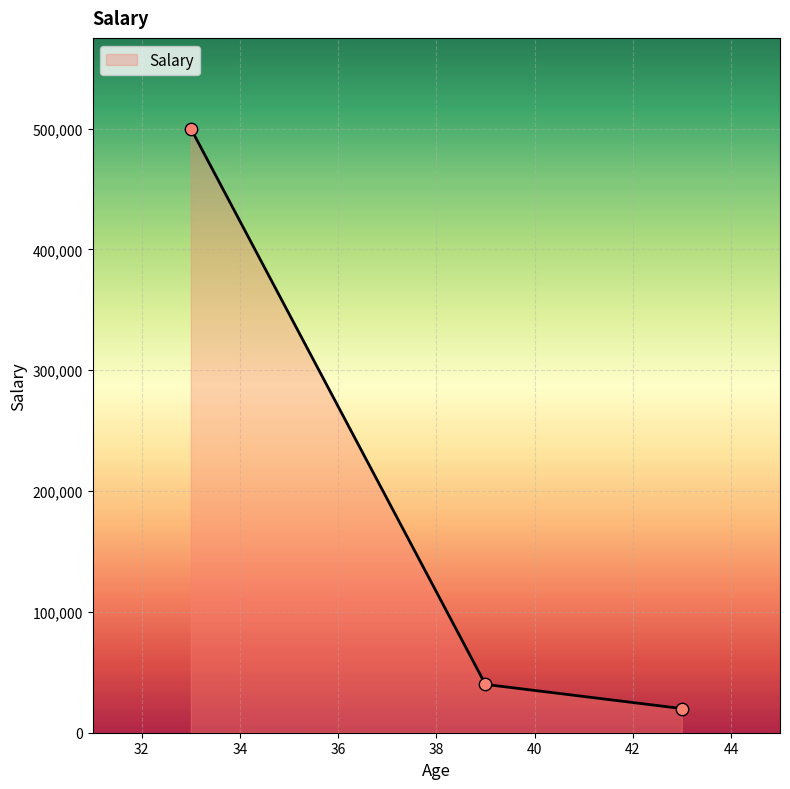

What is the difference between the second highest and minimum values?

20000